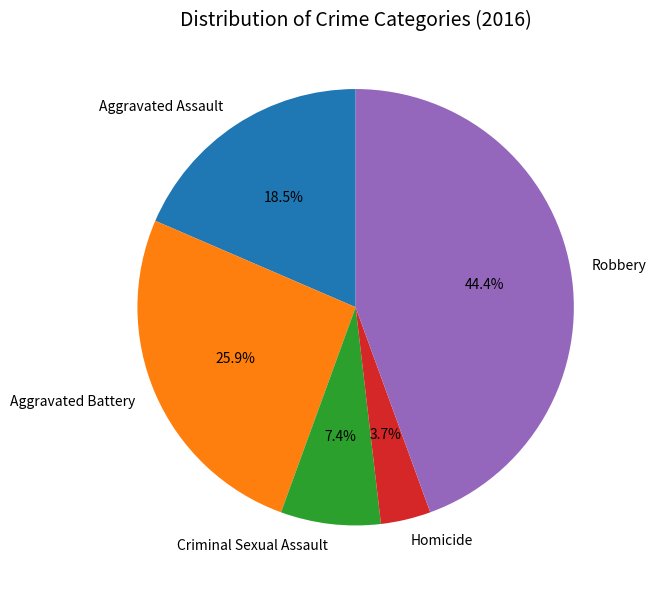

What is the ratio of the value at Aggravated Battery to the value at Robbery?

0.6